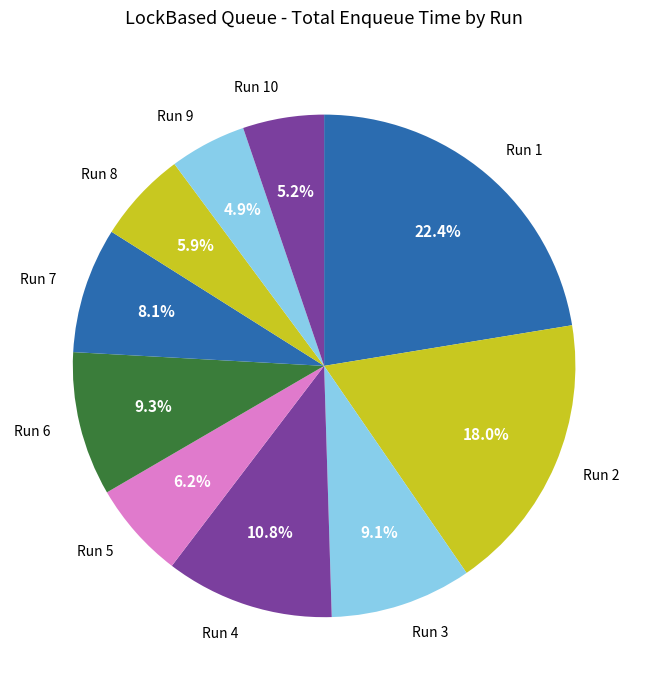

The Run 2 slice represents 25% of the pie. True or false?

False